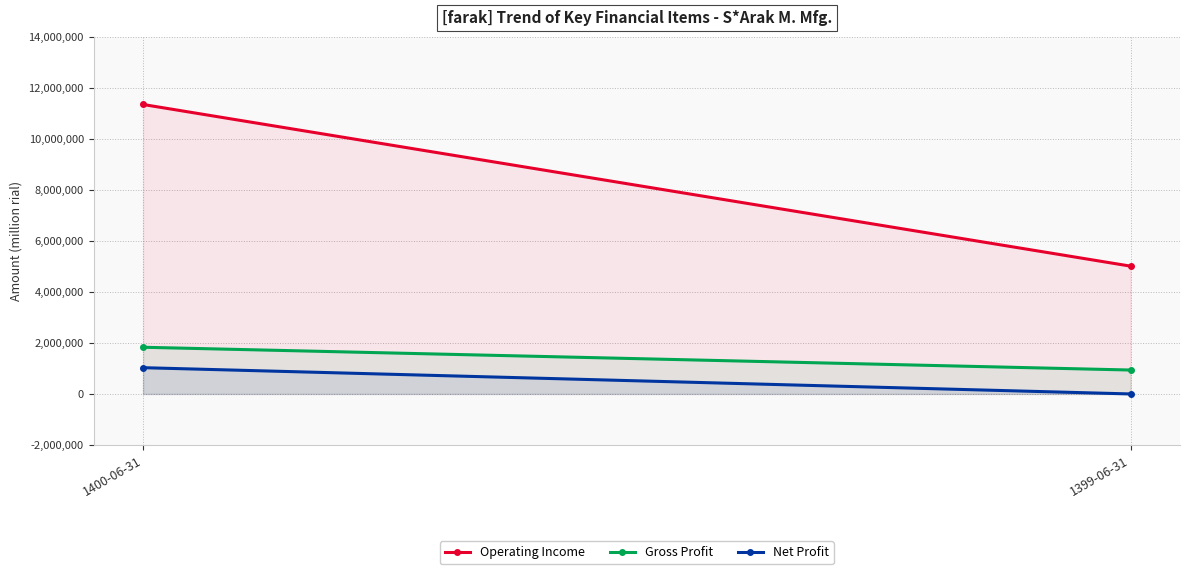

At how many categories does at least one series exceed 4524584?

2